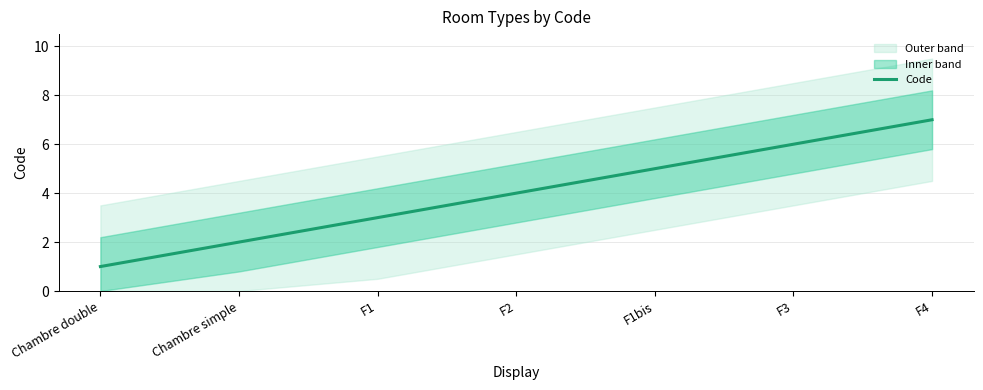

Reading left to right, extract all data points from this chart.

1	2	3	4	5	6	7